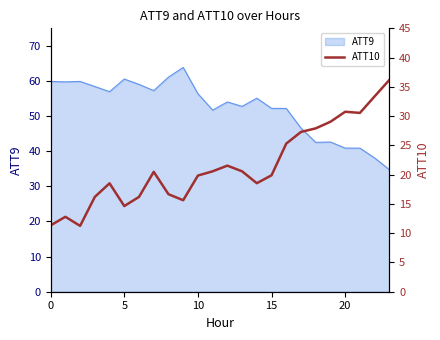

True or false: ATT9 has a value of 52.2 at 15.

True